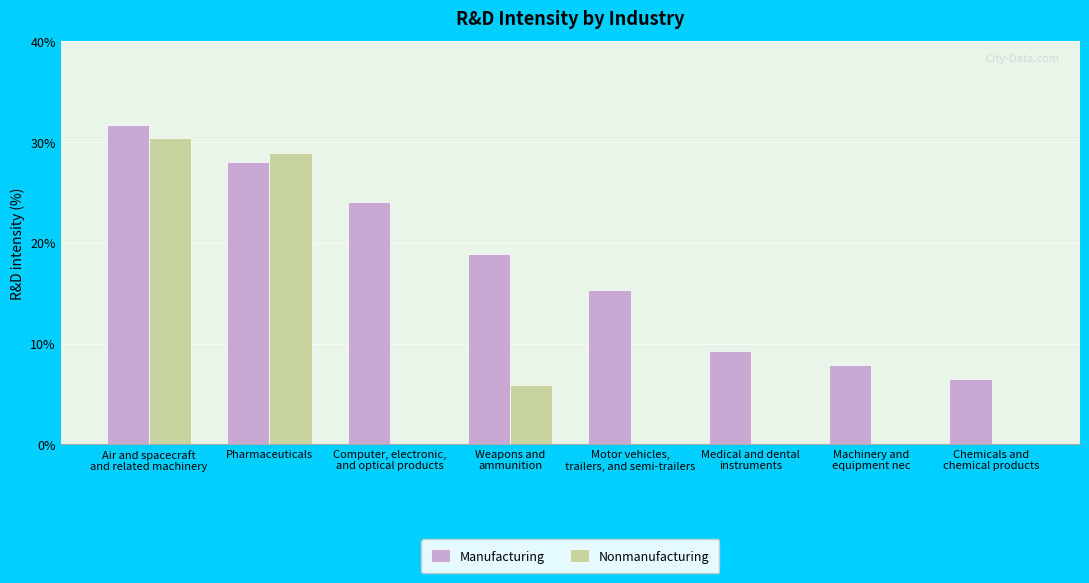

Reading left to right, transcribe all the data shown in this chart.

Manufacturing: 31.7	28.0	24.1	18.9	15.4	9.3	7.9	6.5
Nonmanufacturing: 30.4	28.9	0.0	5.9	0.0	0.0	0.0	0.0